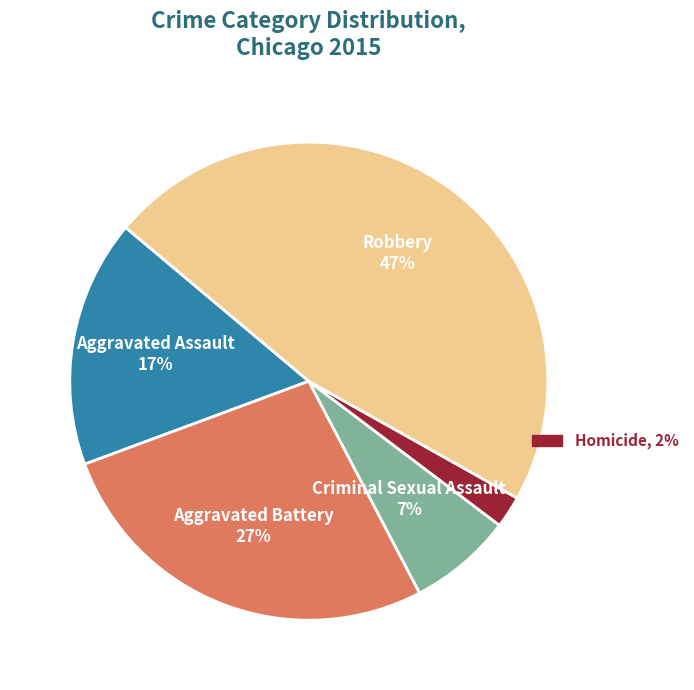

To the nearest percent, what is the average slice percentage?

20%